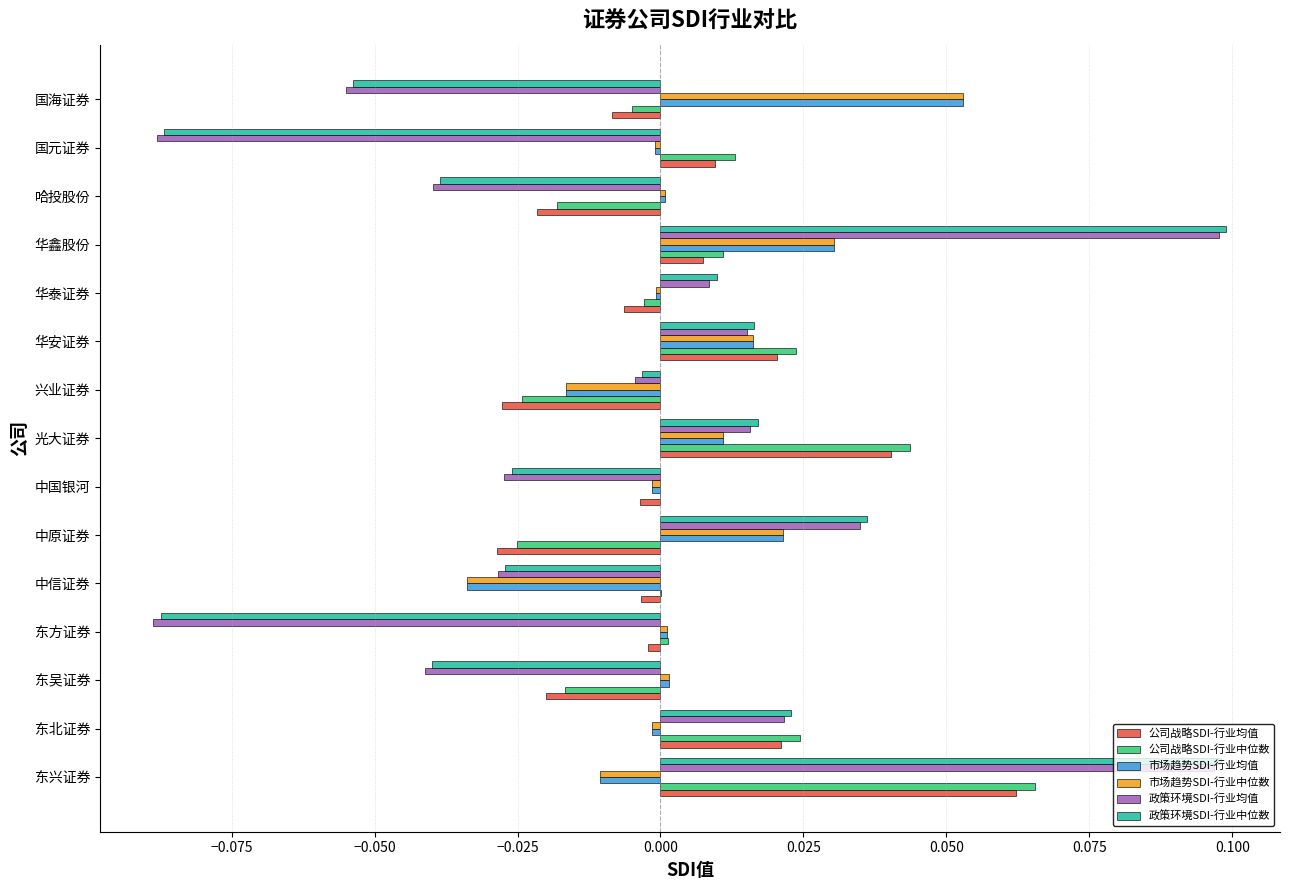

At which category is the sum across all series the highest?

东兴证券